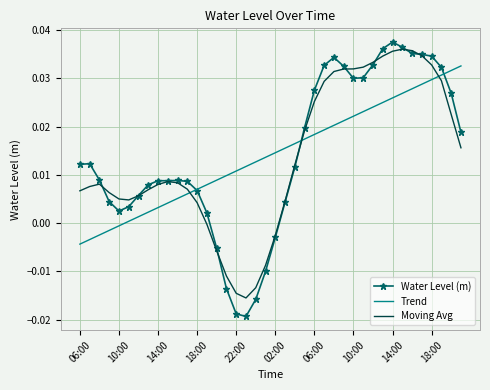

Which series ends up on top after the final intersection of Moving Avg and Water Level (m)?

Water Level (m)